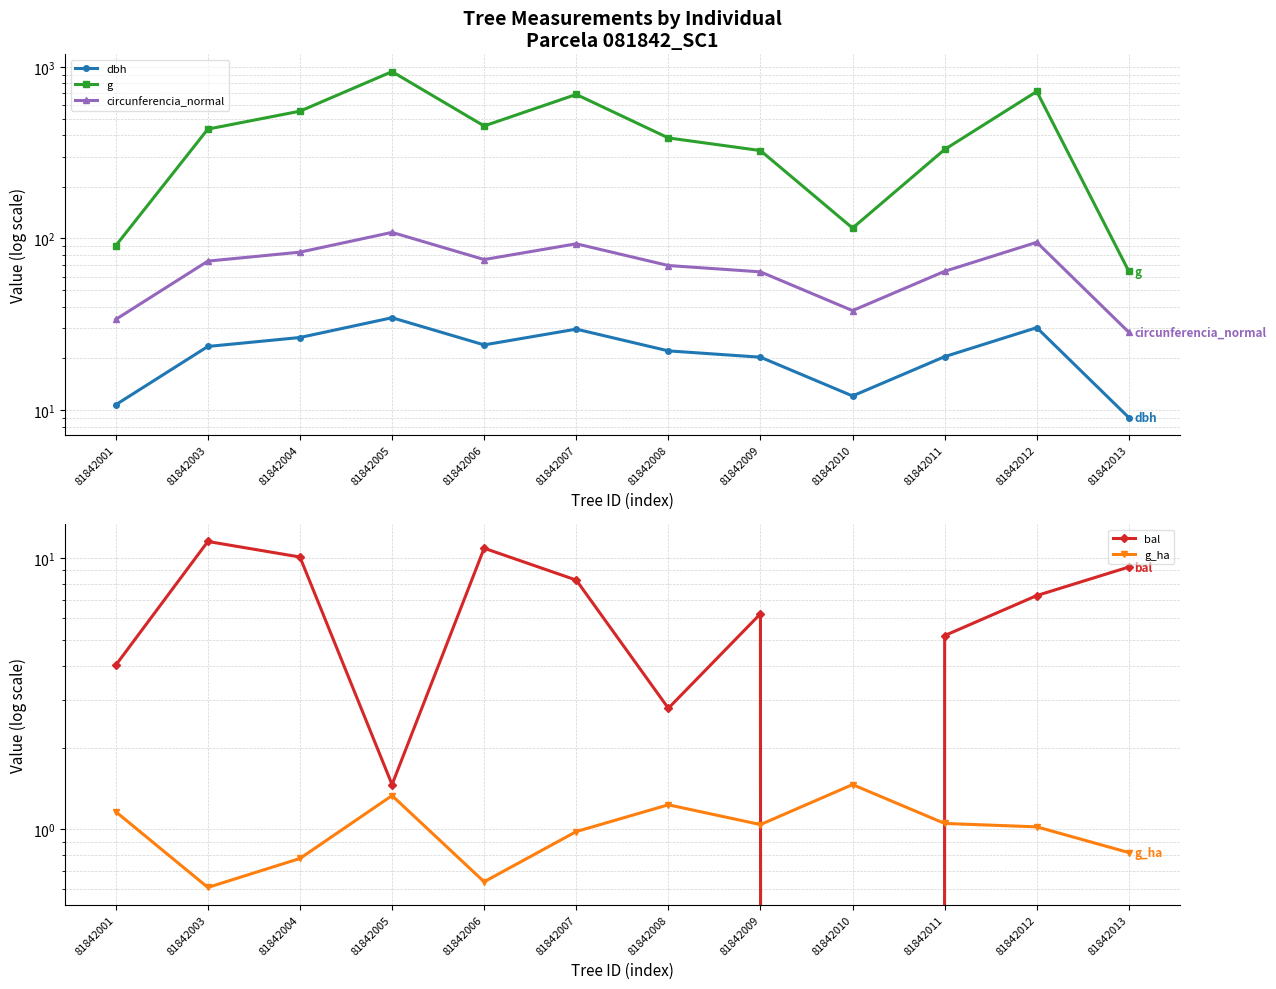

What are all the series names shown in the legend?

dbh, g, circunferencia_normal, bal, g_ha